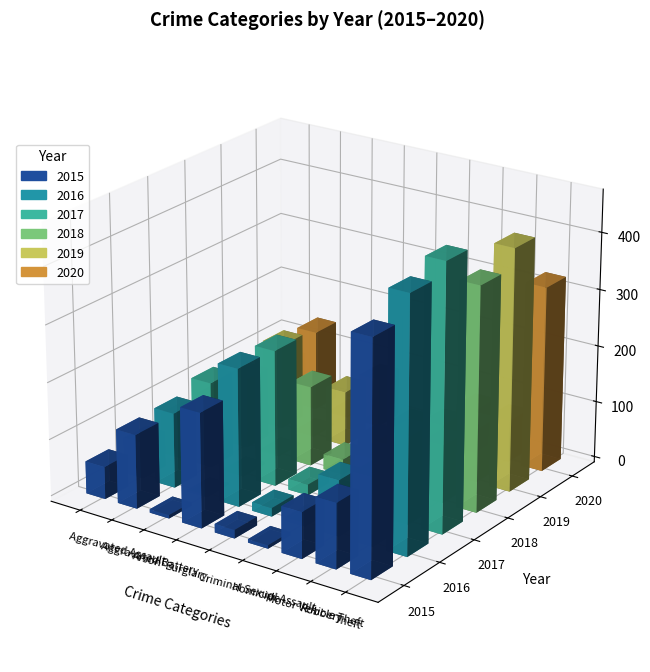

Which category has the lowest value across all series?

Arson